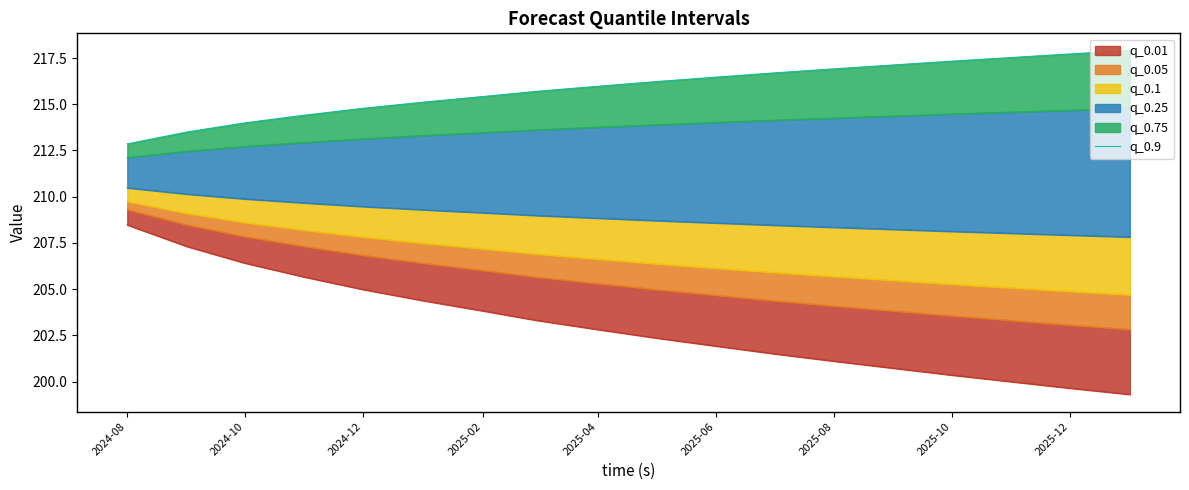

Is it true that the value at 2025-02 is 317.1?

False